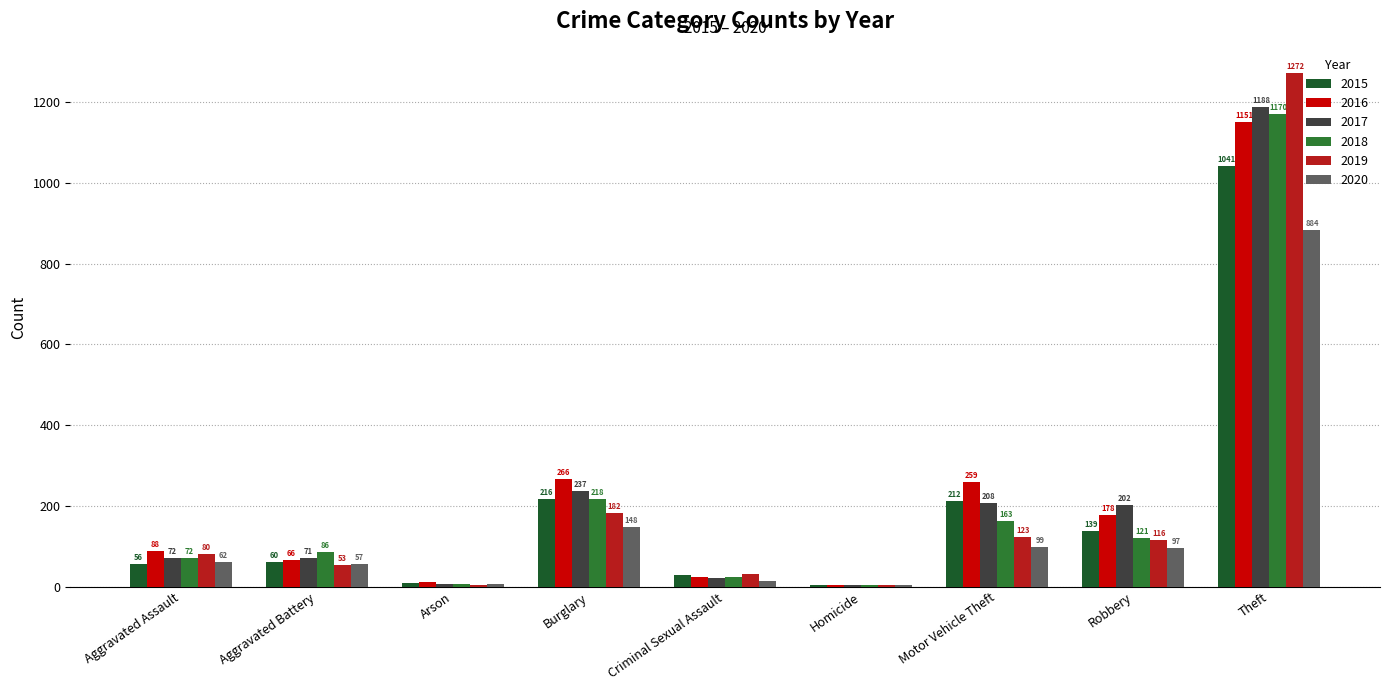

True or false: 2015 has a value of 2 at Homicide.

False